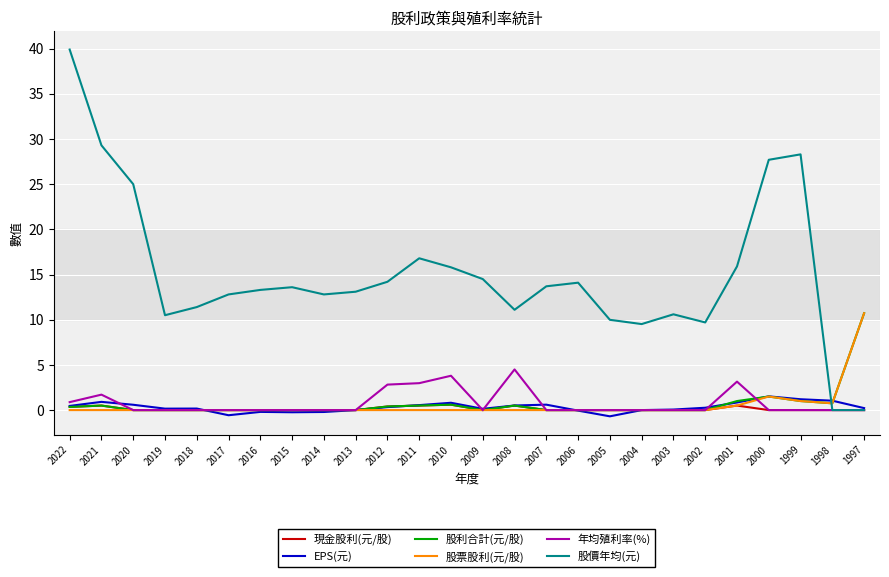

What is the total value across all series at 2002?

10.0